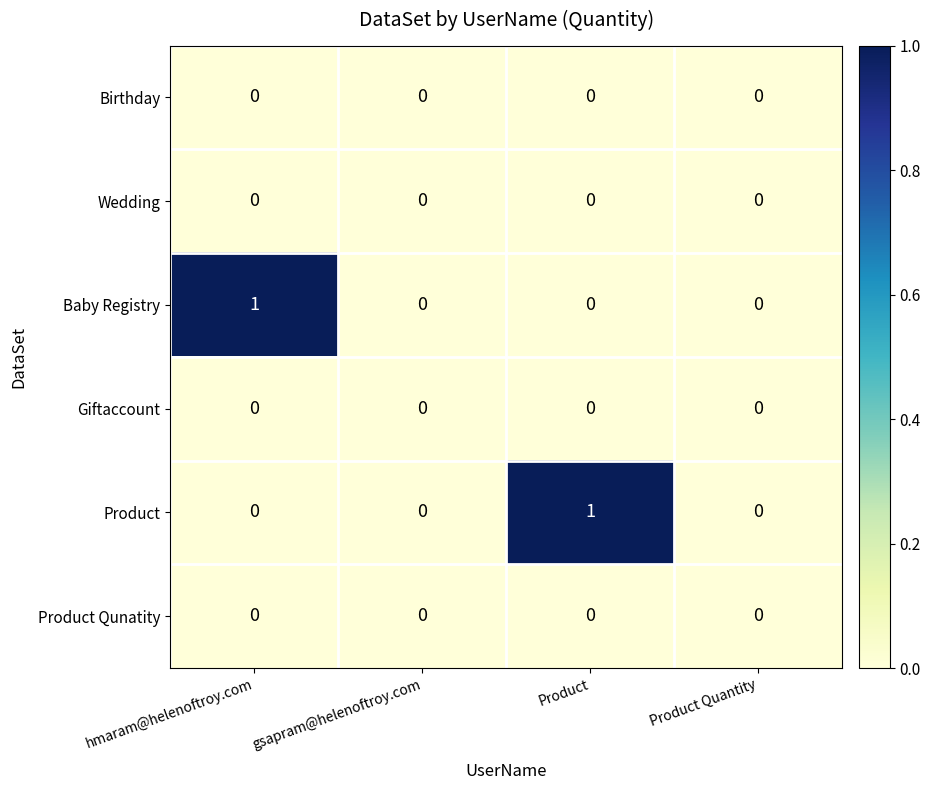

Count the Baby Registry values in the range 0 to 1.

4